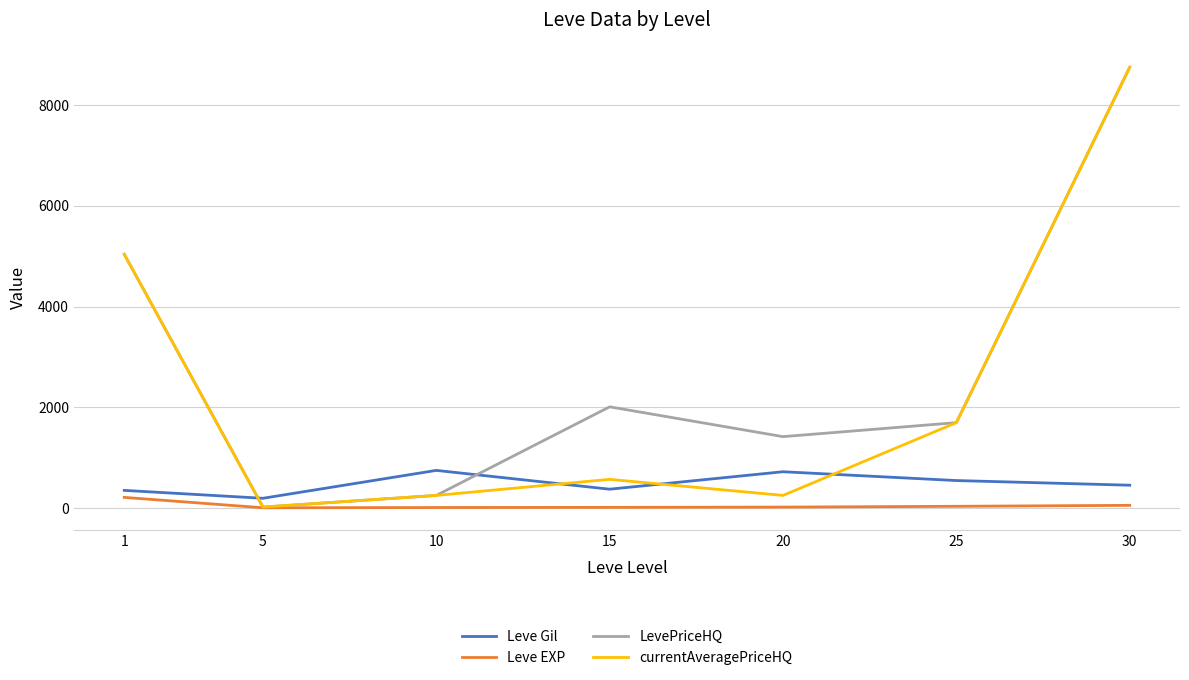

Is the value of Leve Gil at 1 greater than the value of currentAveragePriceHQ at 20?

Yes